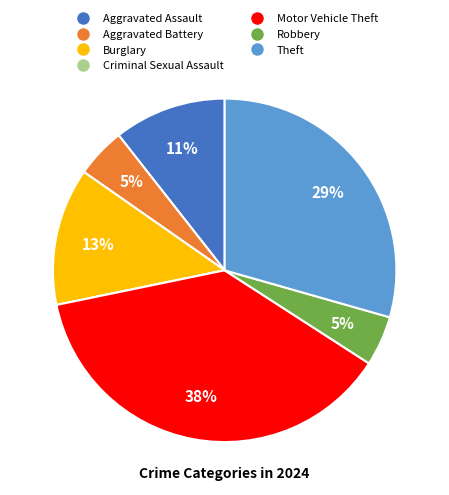

Is the sum of Burglary and Aggravated Assault greater than half?

No